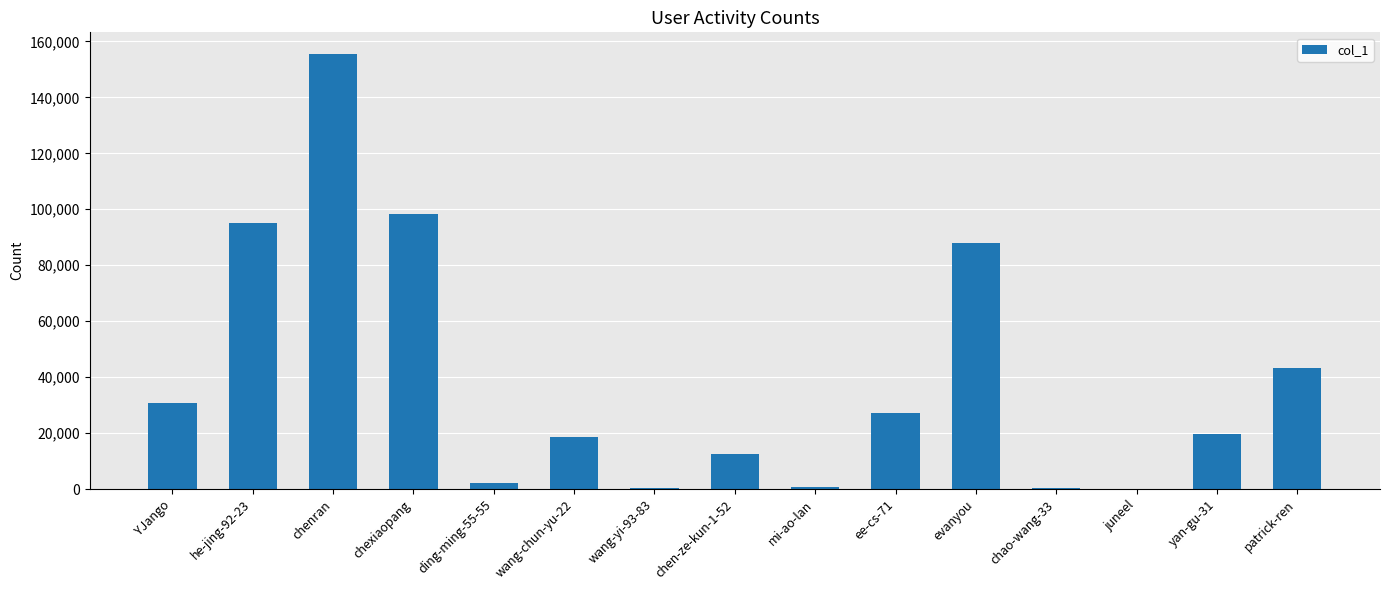

Between yan-gu-31 and ee-cs-71, which is larger?

ee-cs-71